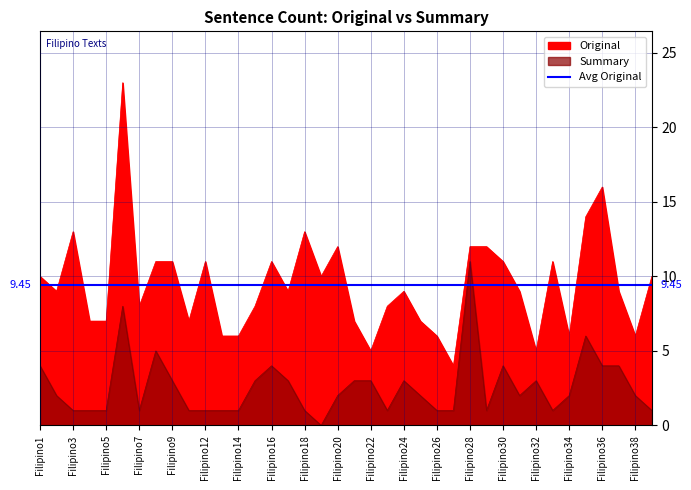

What is the approximate value of Original at Filipino39?

10